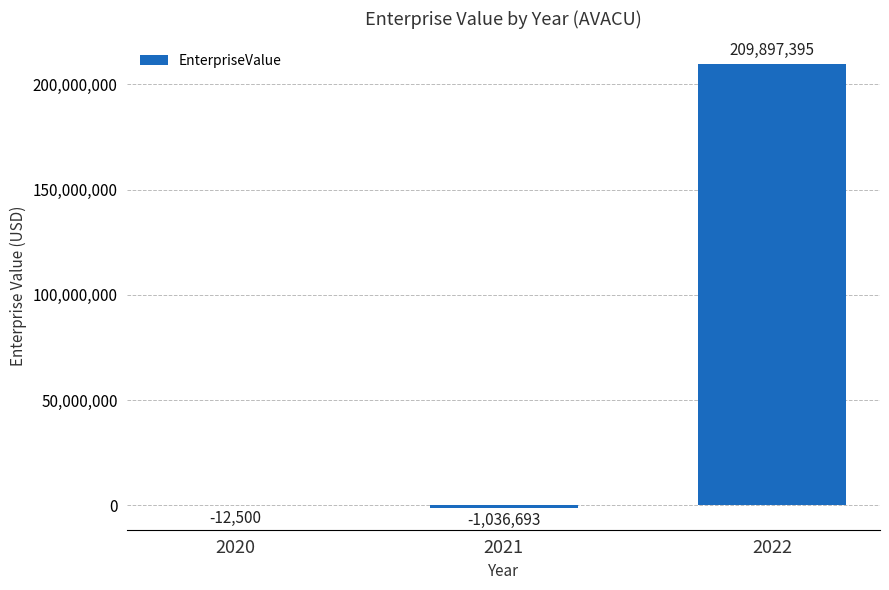

Where does the data first go above -12500?

2022